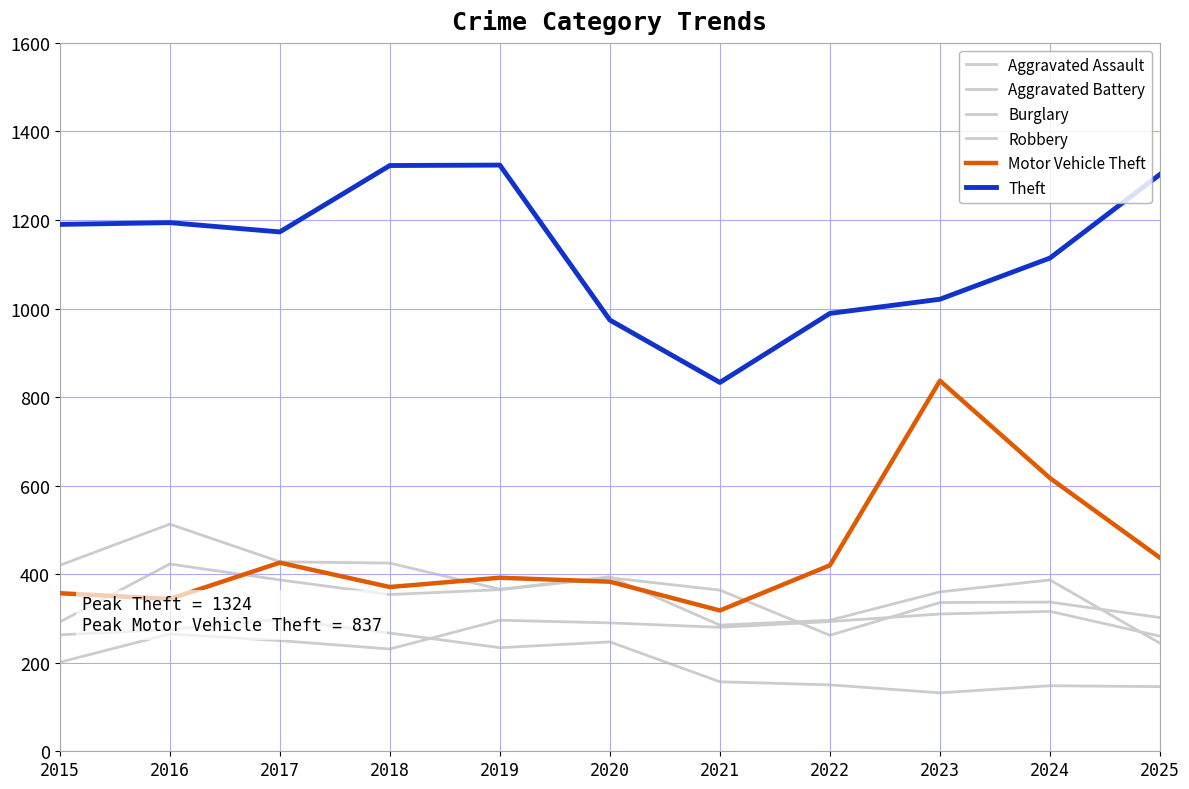

How many series are shown in this chart?

6